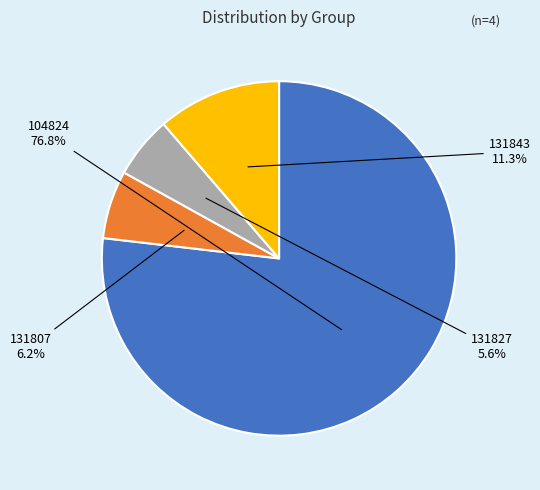

To the nearest percent, what percentage of the pie is 131827?

6%